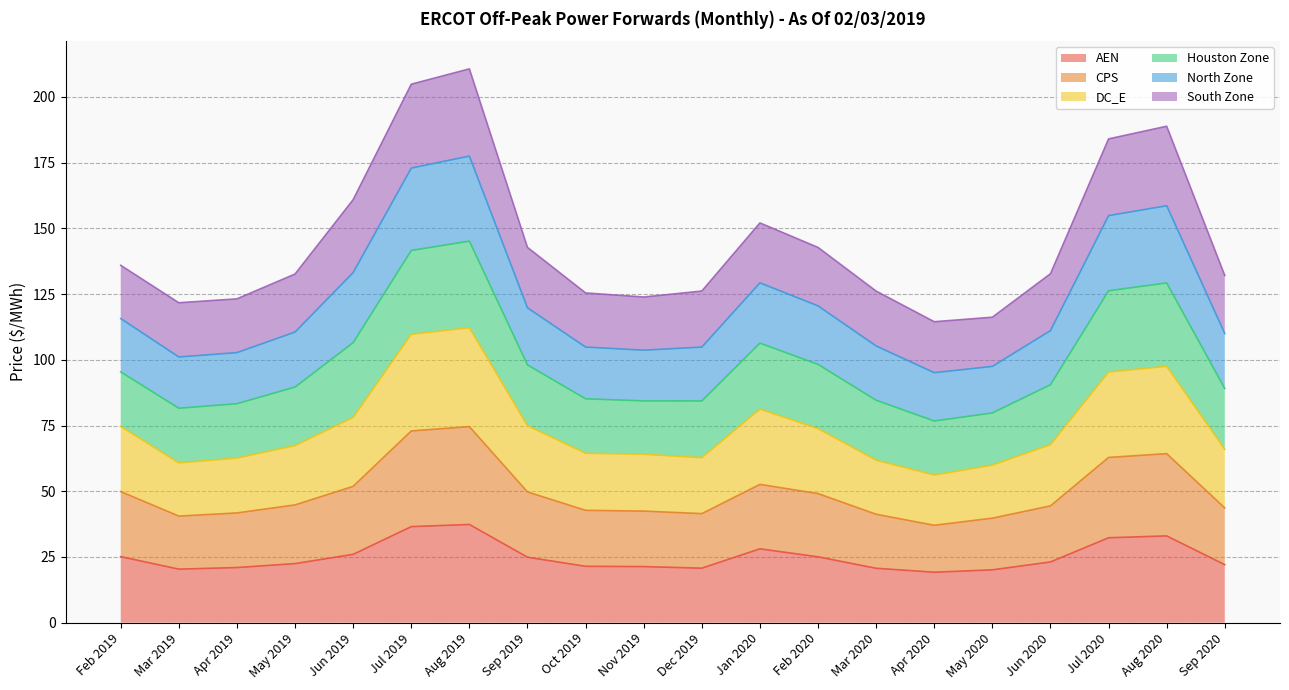

True or false: North Zone and DC_E intersect in this chart.

False